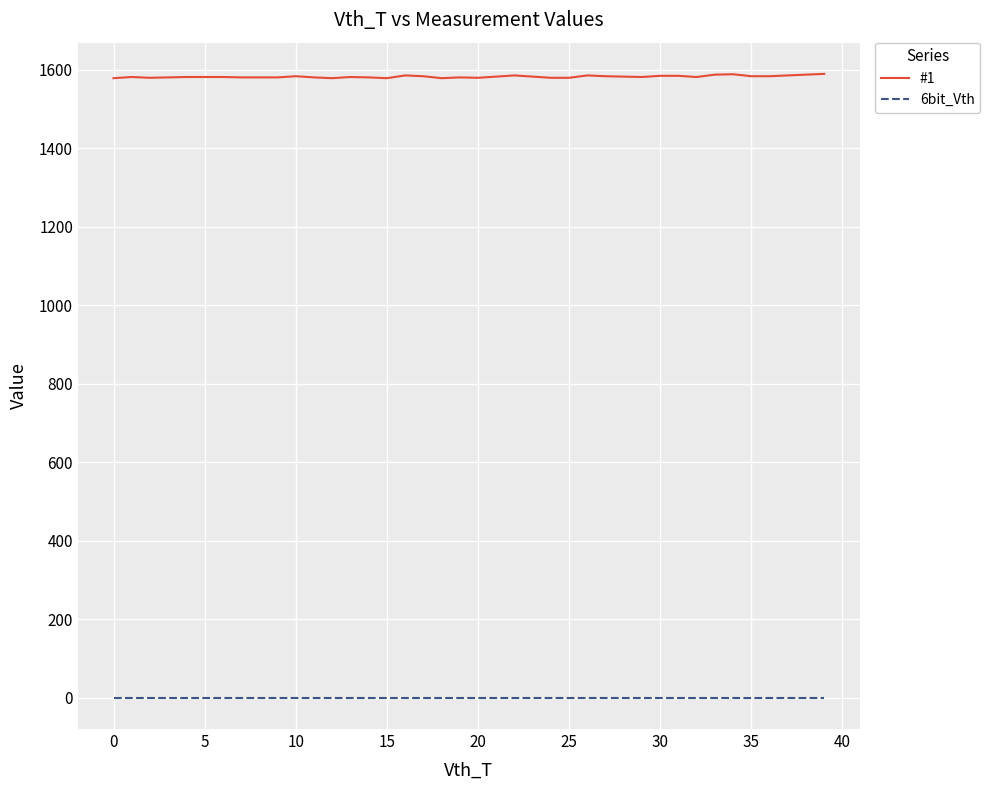

Is this an area chart (filled region under the line)?

No